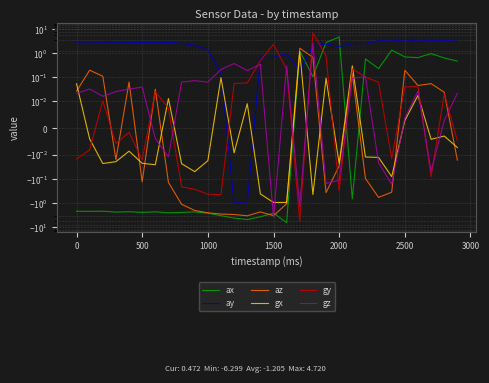

What is the average value of the az series?

-0.7